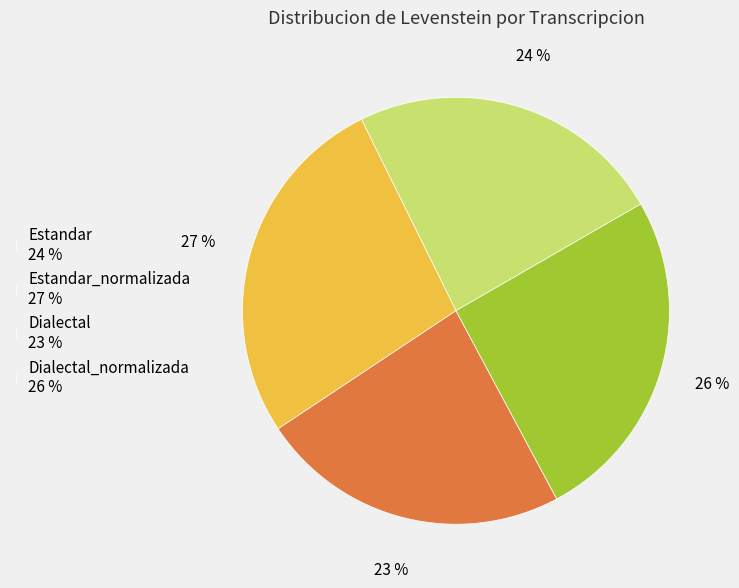

Is it true that Dialectal is 14% of the pie?

False